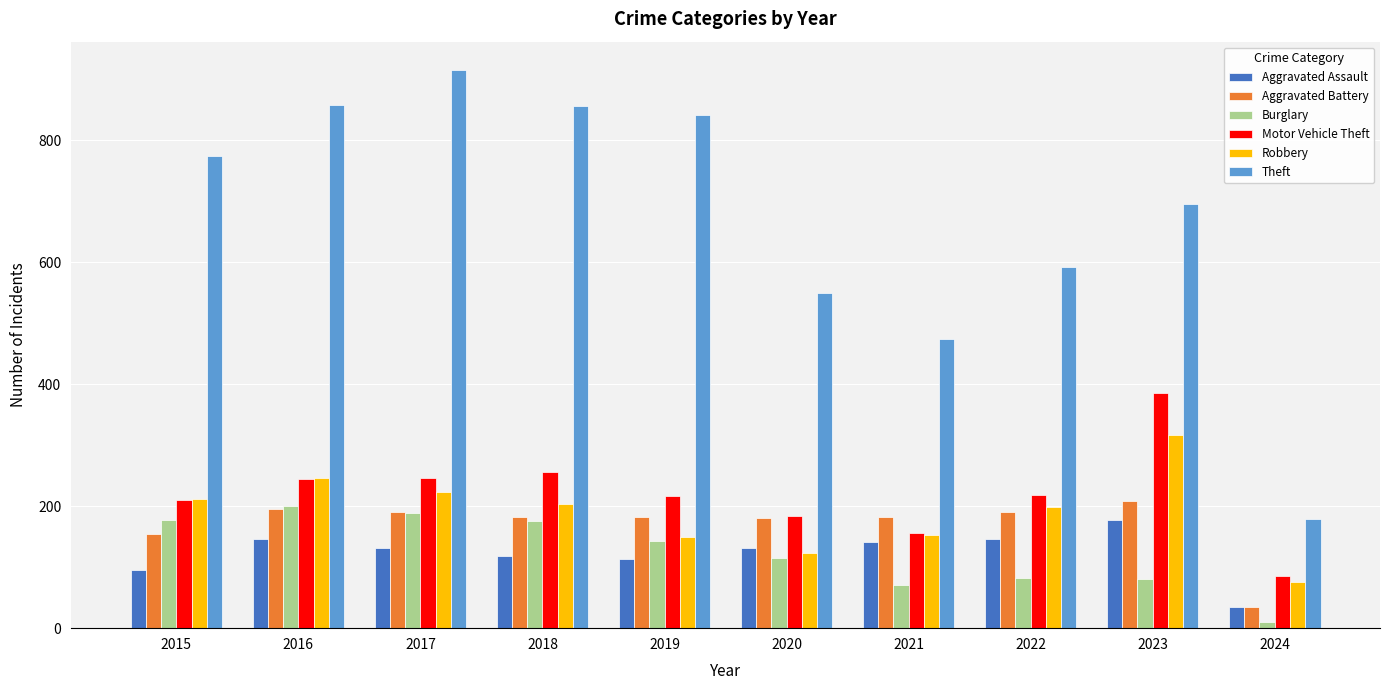

What is the sum of all Motor Vehicle Theft values?

2204